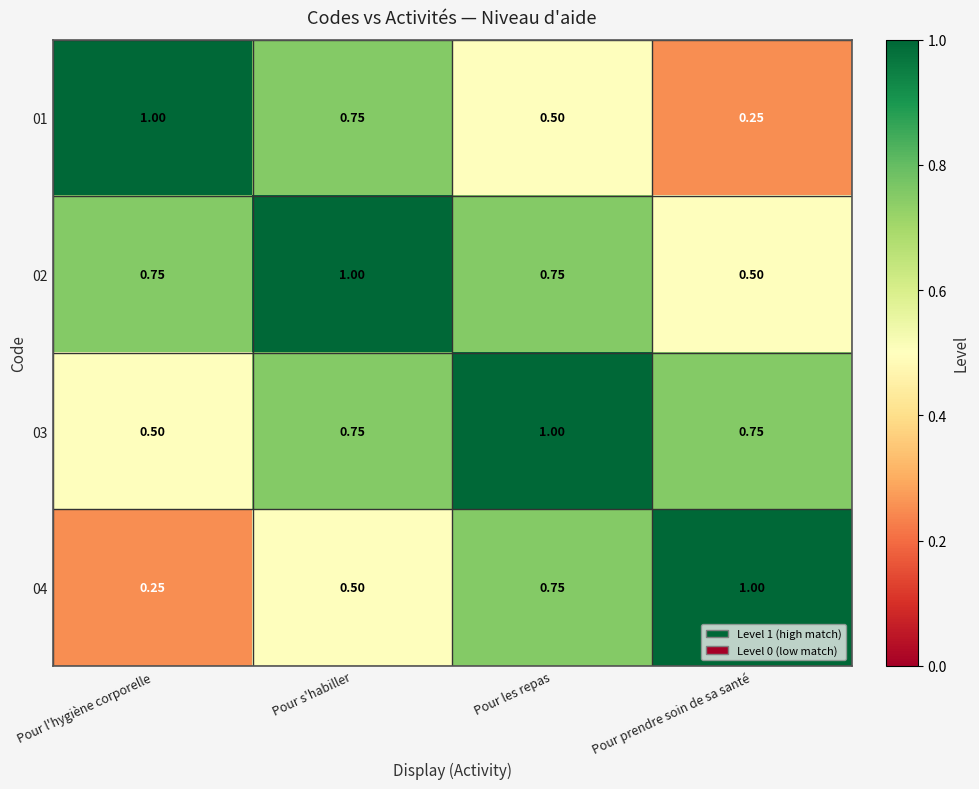

At which label does 01 reach its minimum?

Pour prendre soin de sa santé